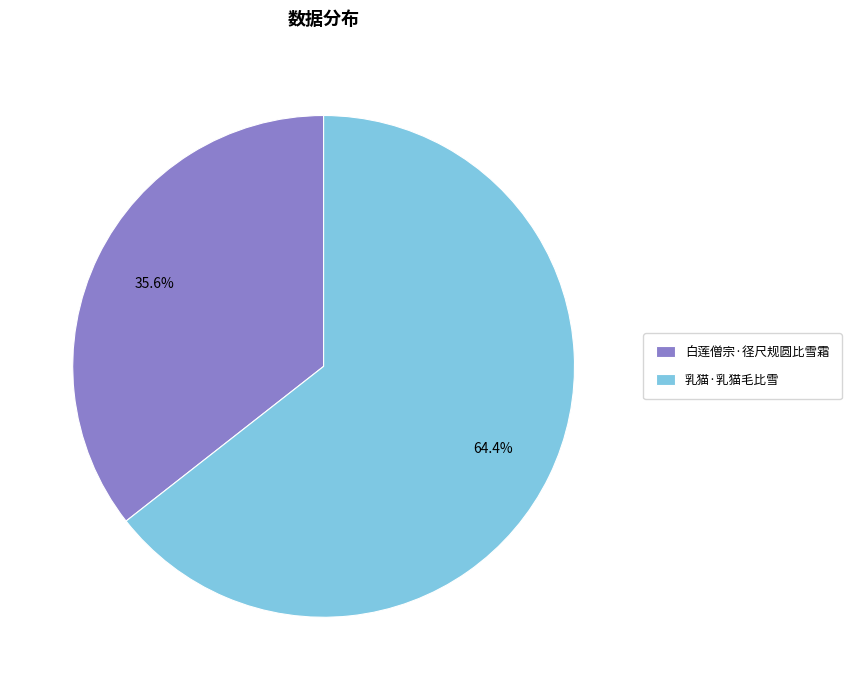

Count the number of slices in the pie.

2